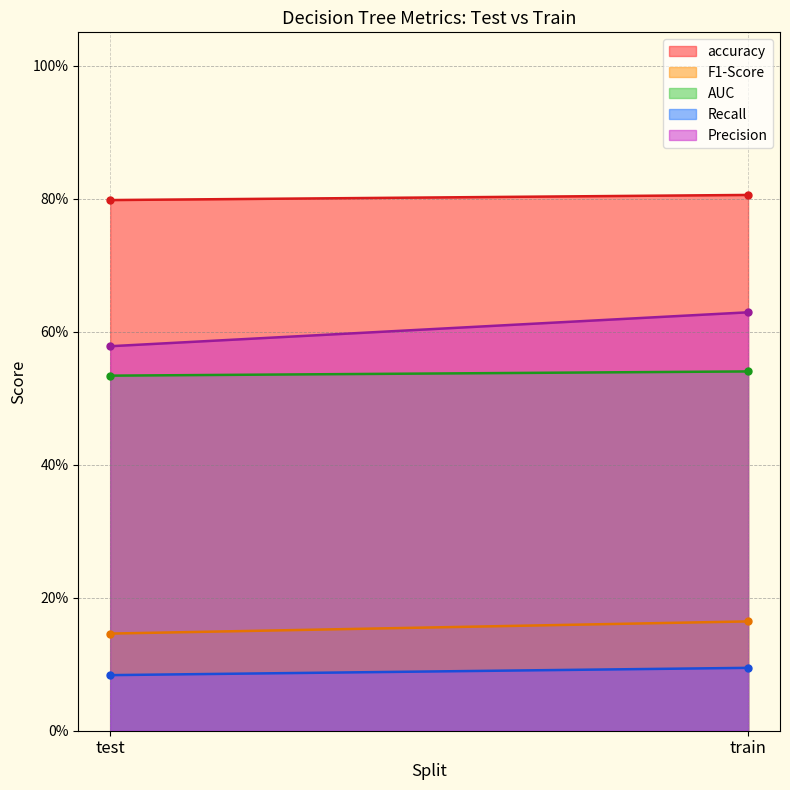

Where is F1-Score nearest to the value 0?

test